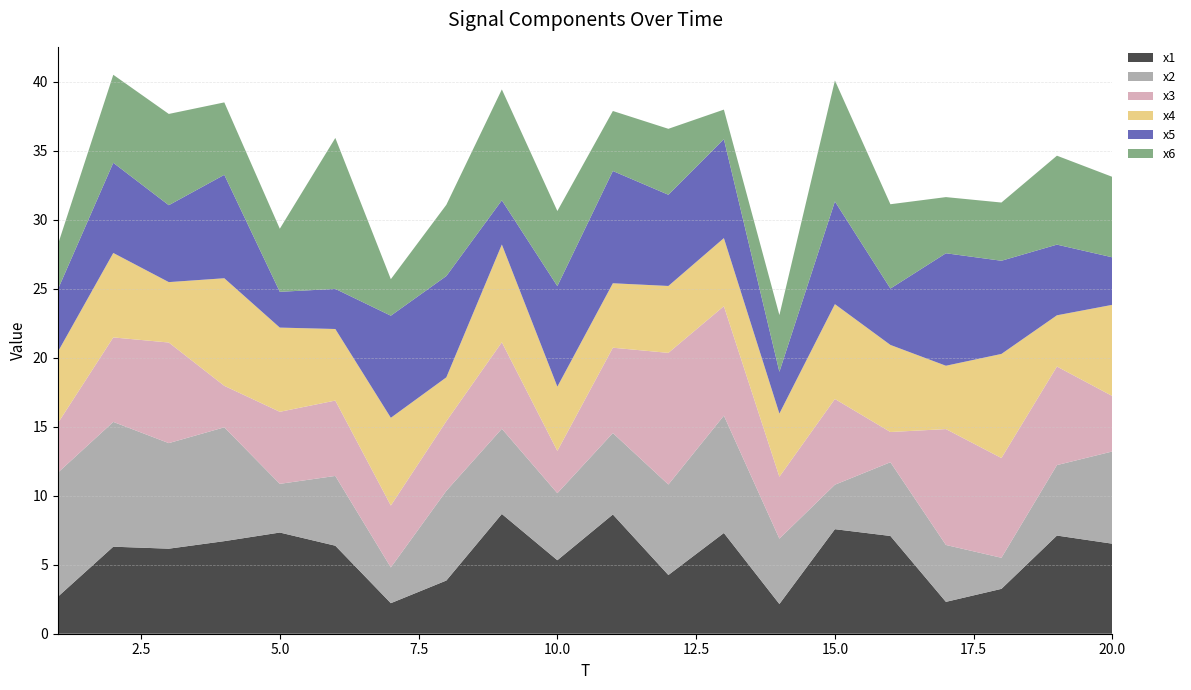

Reading left to right, what are all the values shown in this chart?

x1: 1=2.7	2=6.3	3=6.2	4=6.7	5=7.3	6=6.4	7=2.2	8=3.9	9=8.7	10=5.3	11=8.6	12=4.3	13=7.3	14=2.2	15=7.6	16=7.1	17=2.3	18=3.3	19=7.1	20=6.5
x2: 1=9.0	2=9.0	3=7.6	4=8.2	5=3.5	6=5.1	7=2.6	8=6.5	9=6.2	10=4.9	11=5.9	12=6.6	13=8.5	14=4.7	15=3.2	16=5.3	17=4.1	18=2.3	19=5.1	20=6.7
x3: 1=3.6	2=6.1	3=7.3	4=3.0	5=5.2	6=5.5	7=4.5	8=5.0	9=6.3	10=3.1	11=6.2	12=9.5	13=7.9	14=4.5	15=6.2	16=2.2	17=8.4	18=7.2	19=7.1	20=4.0
x4: 1=5.2	2=6.1	3=4.4	4=7.8	5=6.1	6=5.2	7=6.4	8=3.2	9=7.1	10=4.7	11=4.7	12=4.8	13=4.9	14=4.6	15=6.9	16=6.3	17=4.6	18=7.5	19=3.7	20=6.6
x5: 1=4.5	2=6.5	3=5.6	4=7.5	5=2.6	6=2.9	7=7.4	8=7.3	9=3.2	10=7.3	11=8.1	12=6.6	13=7.2	14=3.0	15=7.4	16=4.1	17=8.1	18=6.8	19=5.1	20=3.4
x6: 1=3.2	2=6.4	3=6.6	4=5.2	5=4.6	6=10.9	7=2.6	8=5.2	9=8.0	10=5.4	11=4.3	12=4.8	13=2.1	14=4.1	15=8.8	16=6.1	17=4.1	18=4.2	19=6.4	20=5.8